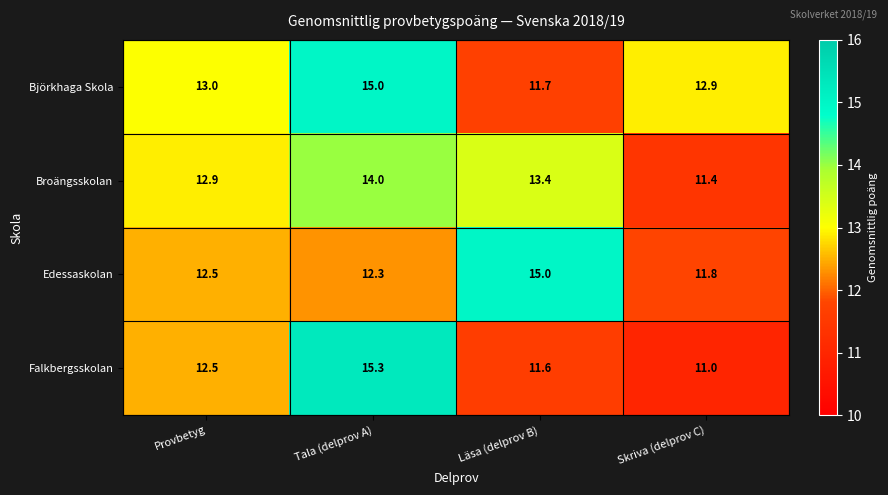

Which series has the largest total across all categories?

Björkhaga Skola